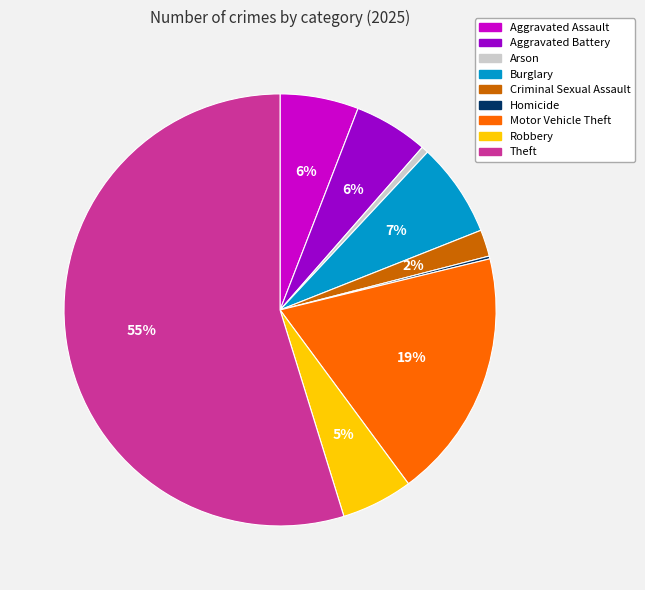

Between Arson and Theft, which is larger?

Theft